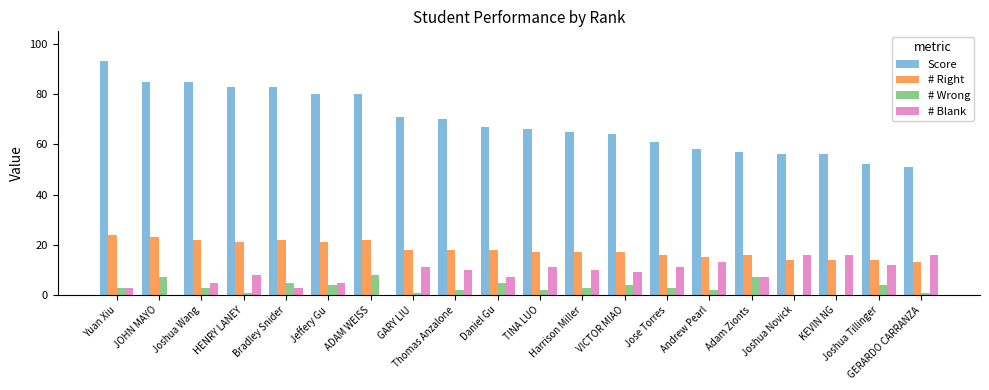

How many data points does each series have?

20